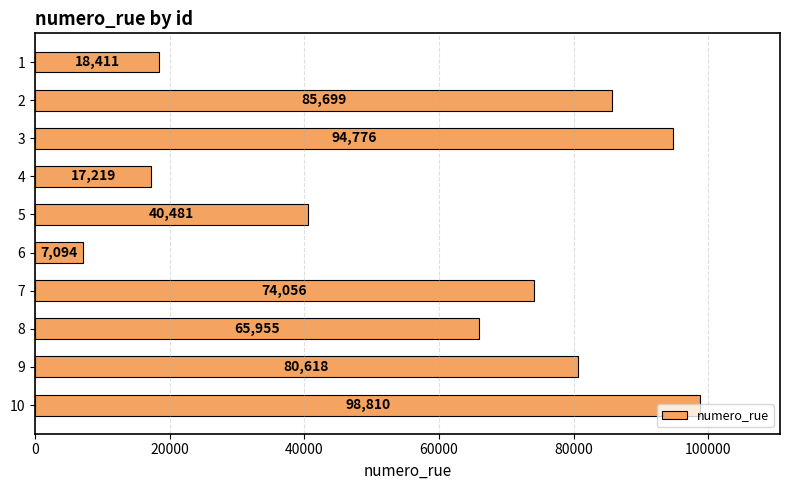

What is the value of the 6th bar from the top?

7094